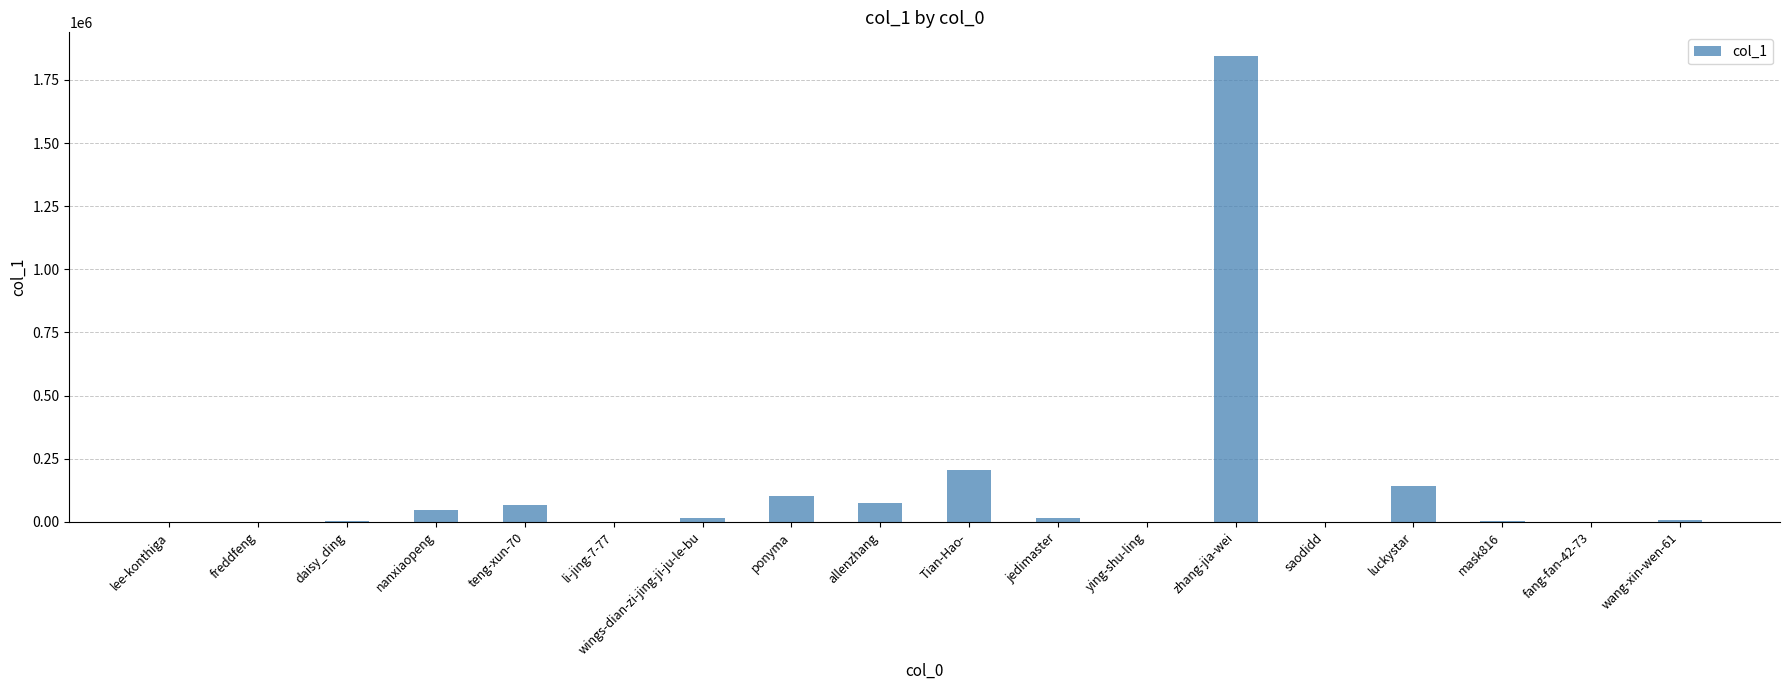

The chart shows a value of 204221 at Tian-Hao-. True or false?

True